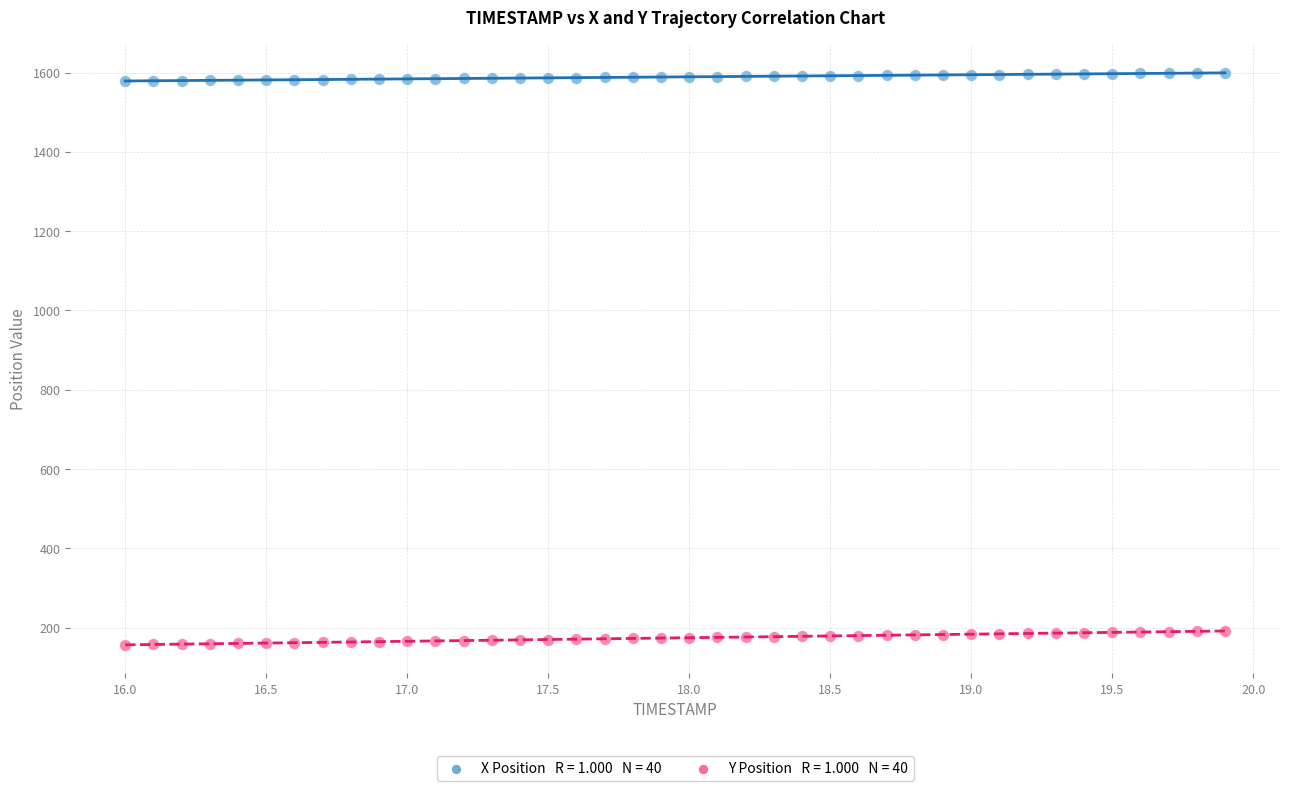

Across all data points, what is the range of Y values (max minus min)?

1443.1